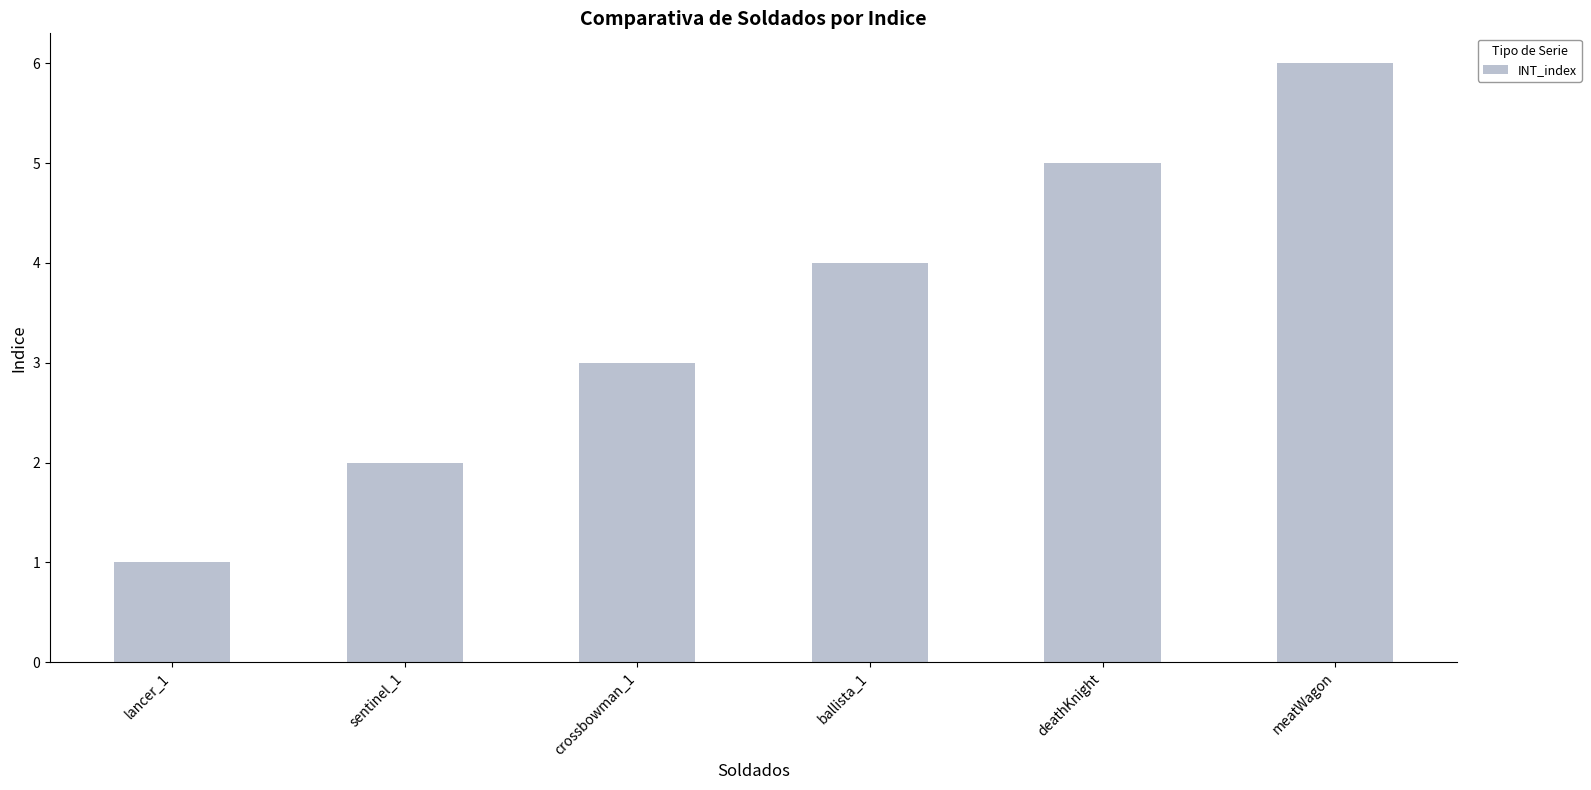

What is the difference between the maximum and minimum values?

5